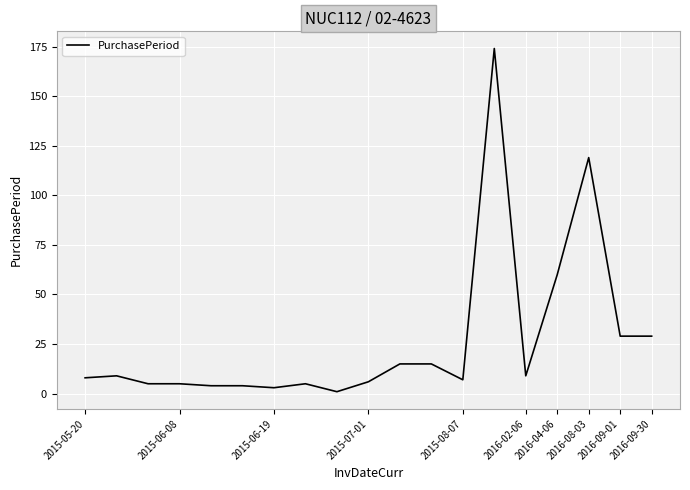

What is the maximum value shown in the chart?

174